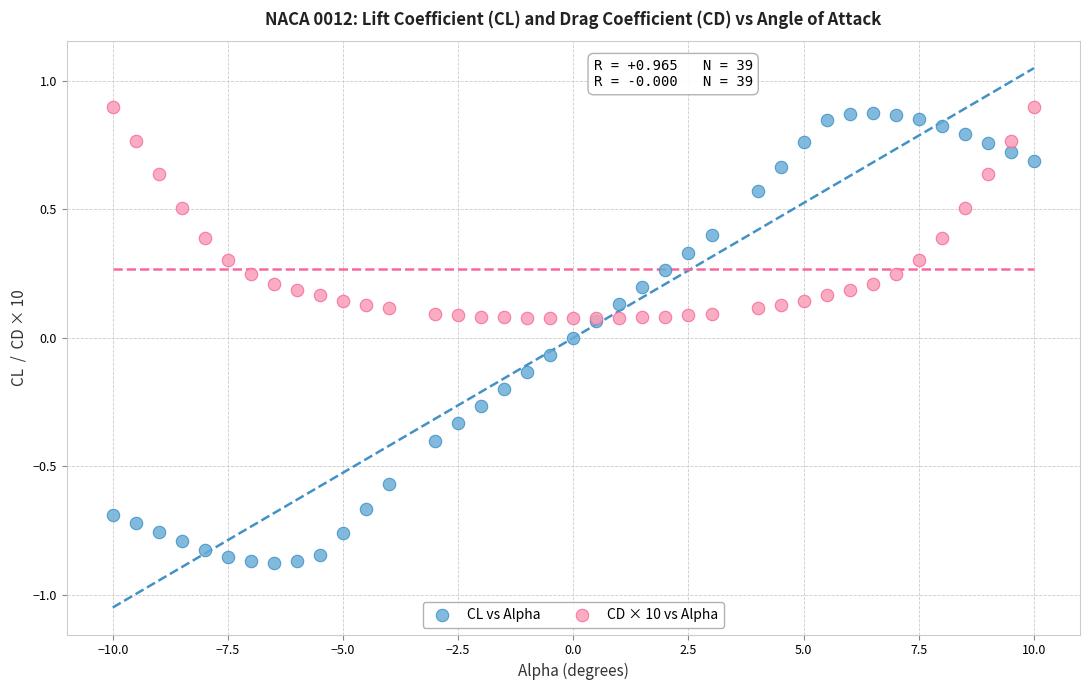

What are all the series names shown in the legend?

CL vs Alpha, CD × 10 vs Alpha